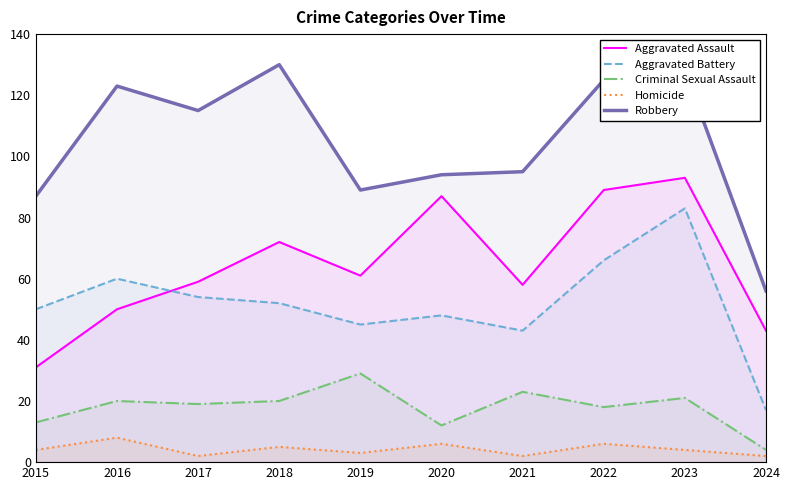

Which label corresponds to the largest value in the chart?

2018